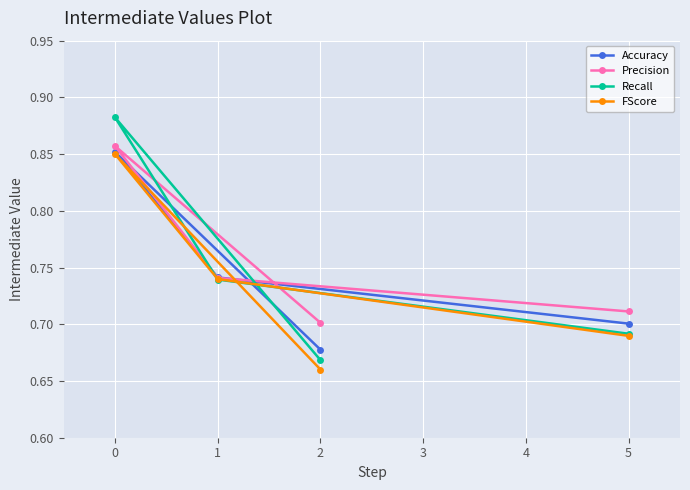

True or false: FScore has more than 1 interior local peaks.

False